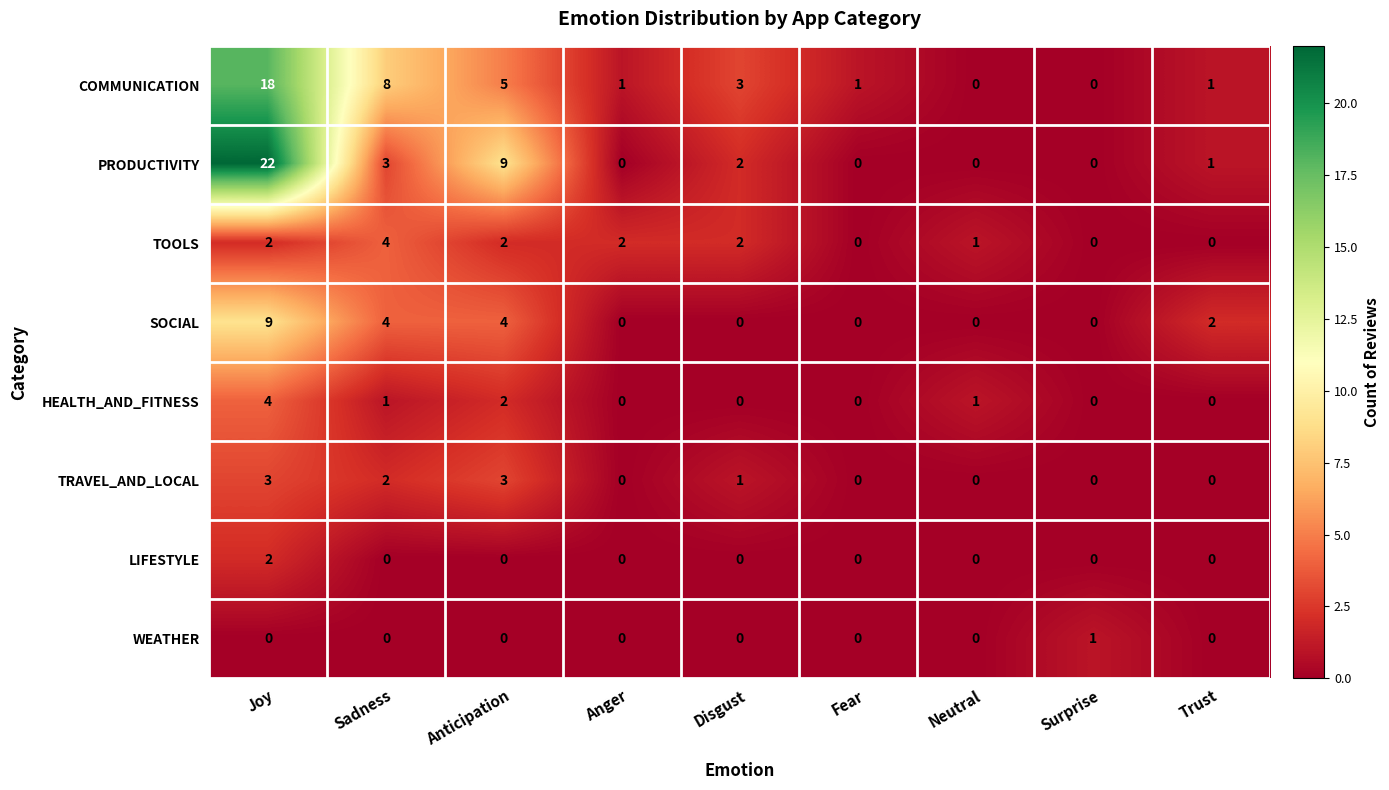

Is it true that TRAVEL_AND_LOCAL equals 1 at Fear?

False